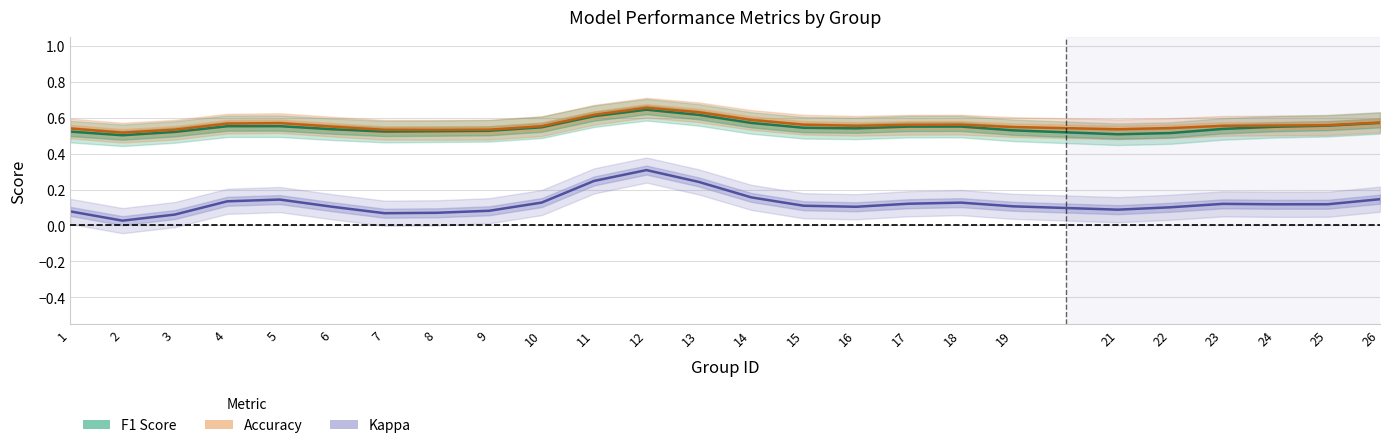

What is the sum of all Kappa values?

3.1